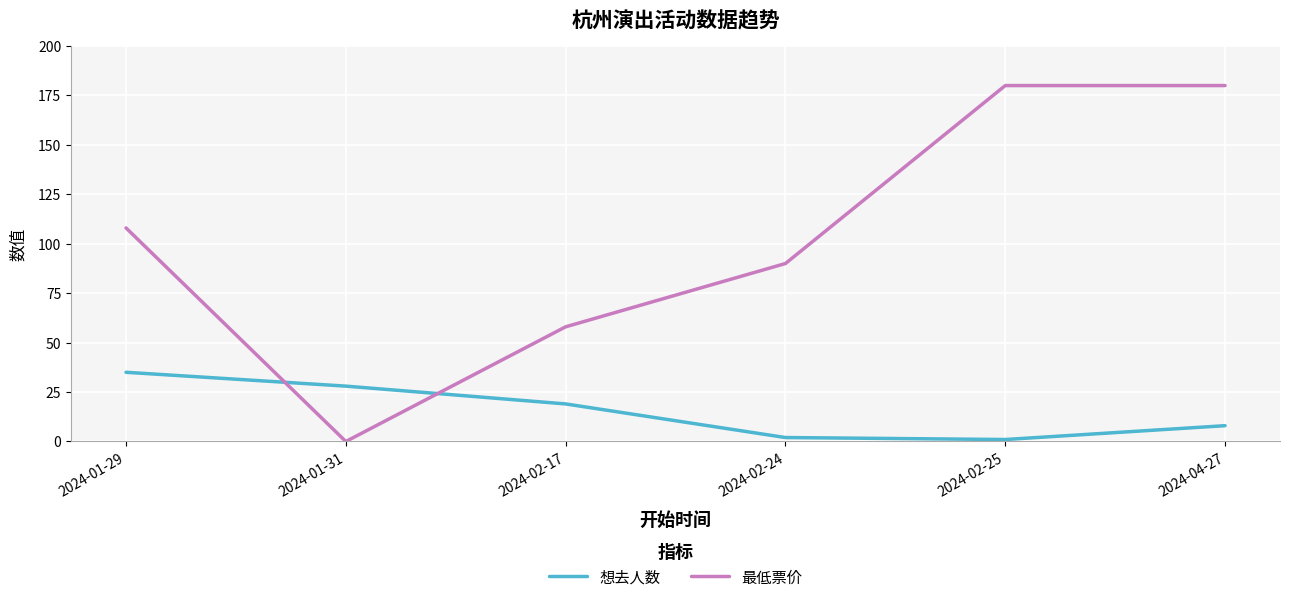

How many intersections are there between 想去人数 and 最低票价?

2